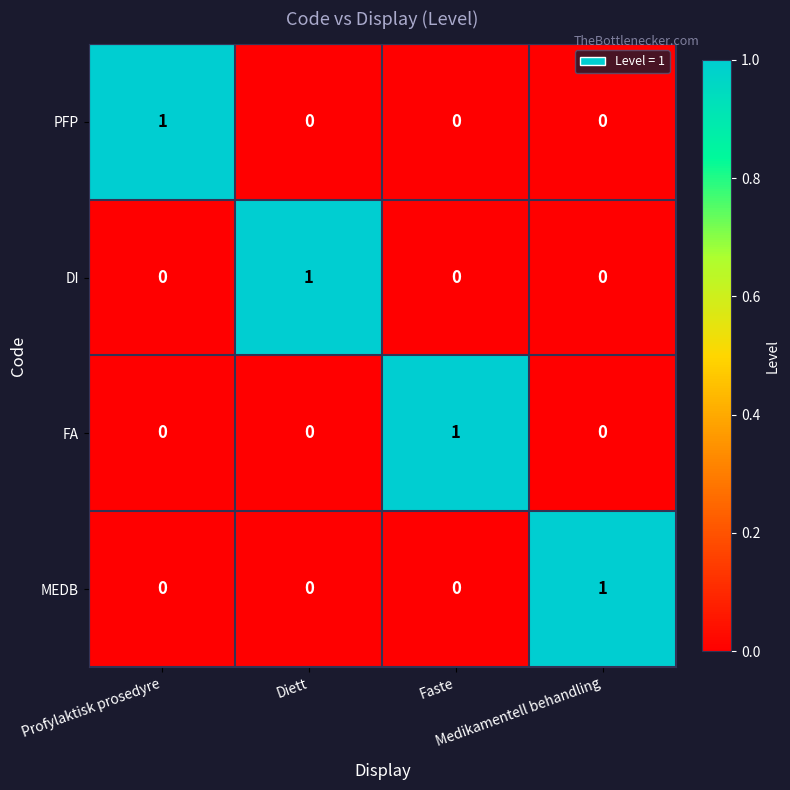

How many MEDB values are between 0 and 1?

4